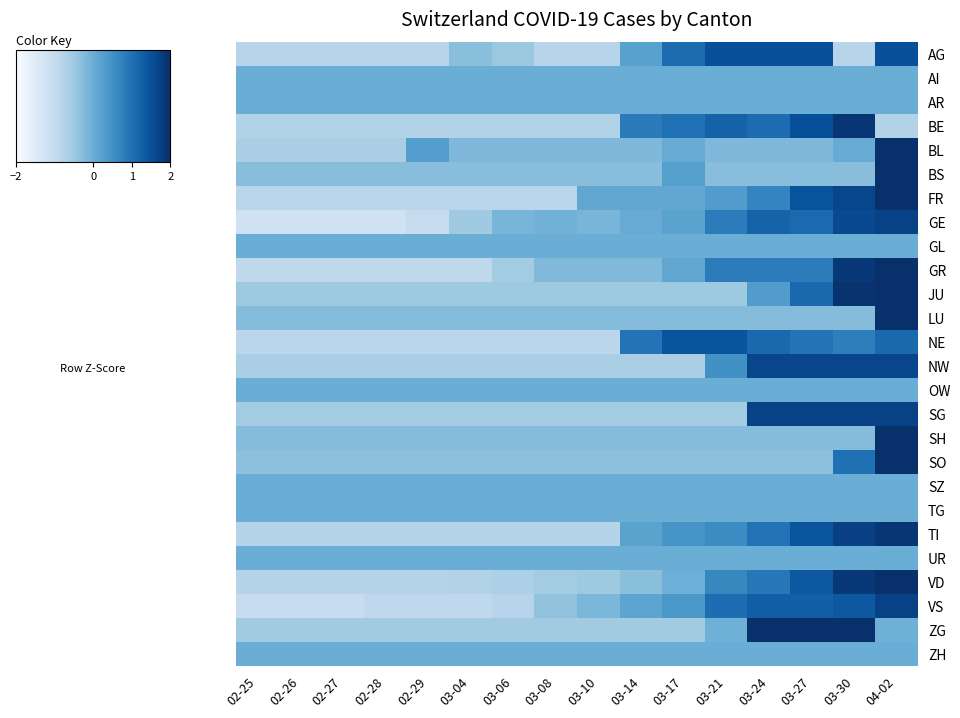

What is the maximum value shown in the chart?

3.9